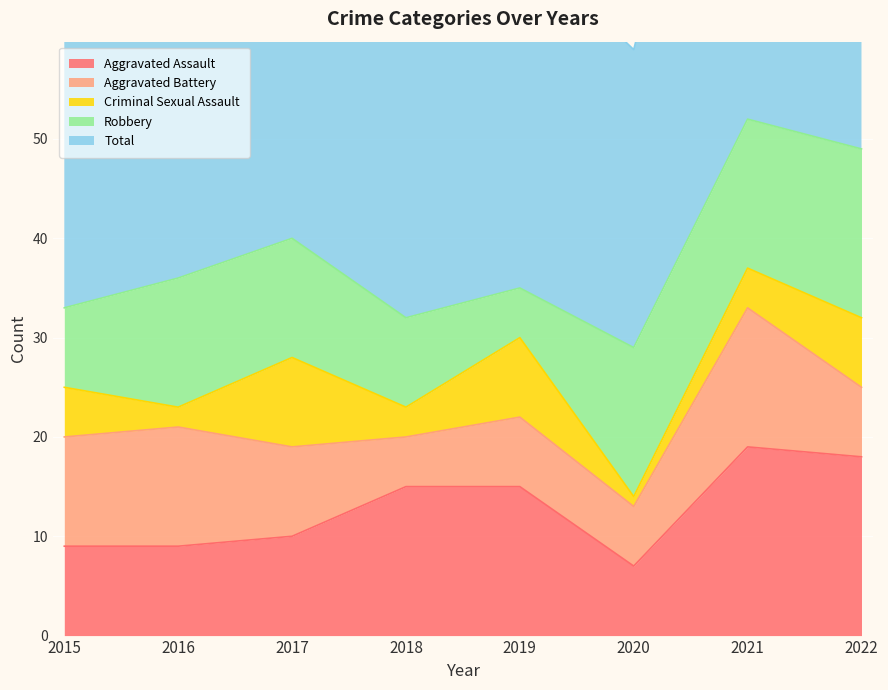

Read the Aggravated Assault value at 2016.

9